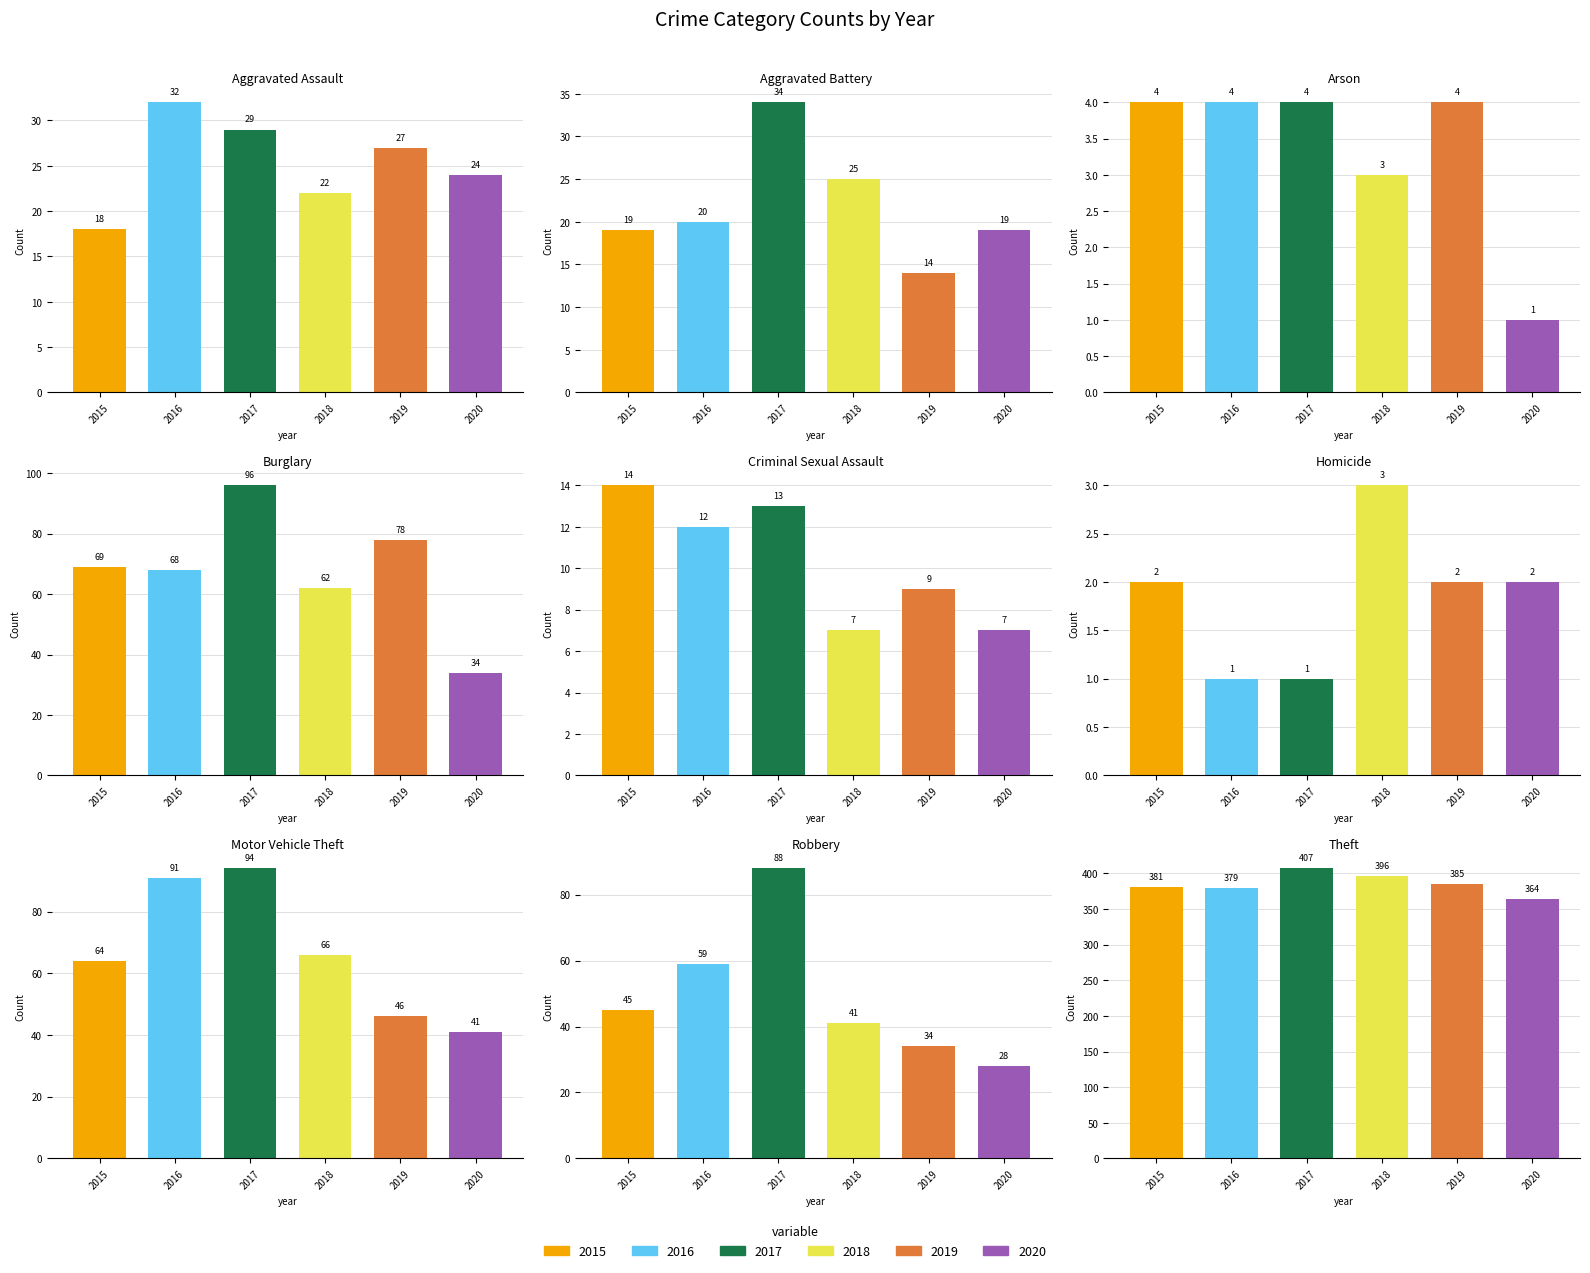

True or false: 2019 has a value of 11 at Aggravated Assault.

False